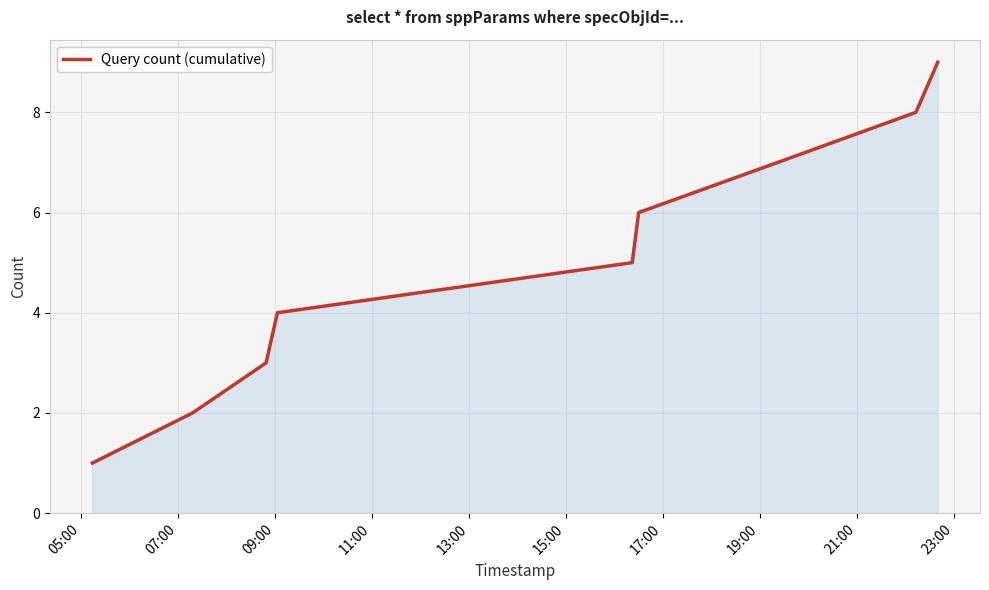

What is the greatest value displayed?

9